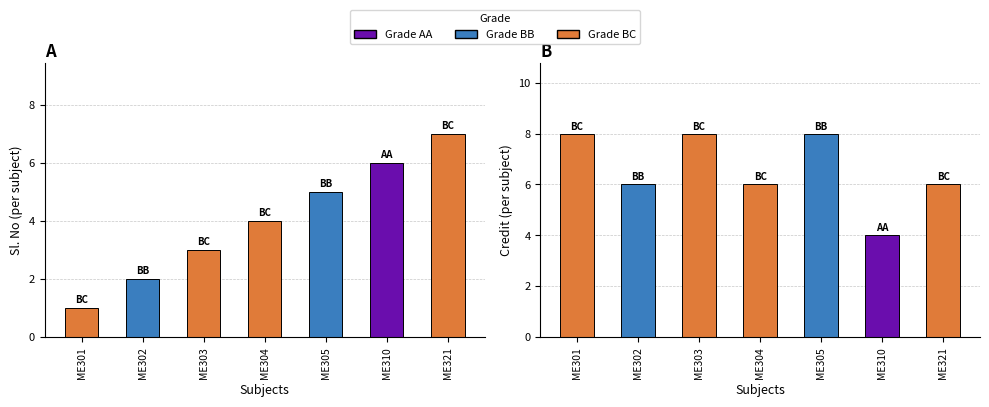

Reading left to right, what are all the values shown in this chart?

Sl. No: 1	2	3	4	5	6	7
Credit: 8	6	8	6	8	4	6